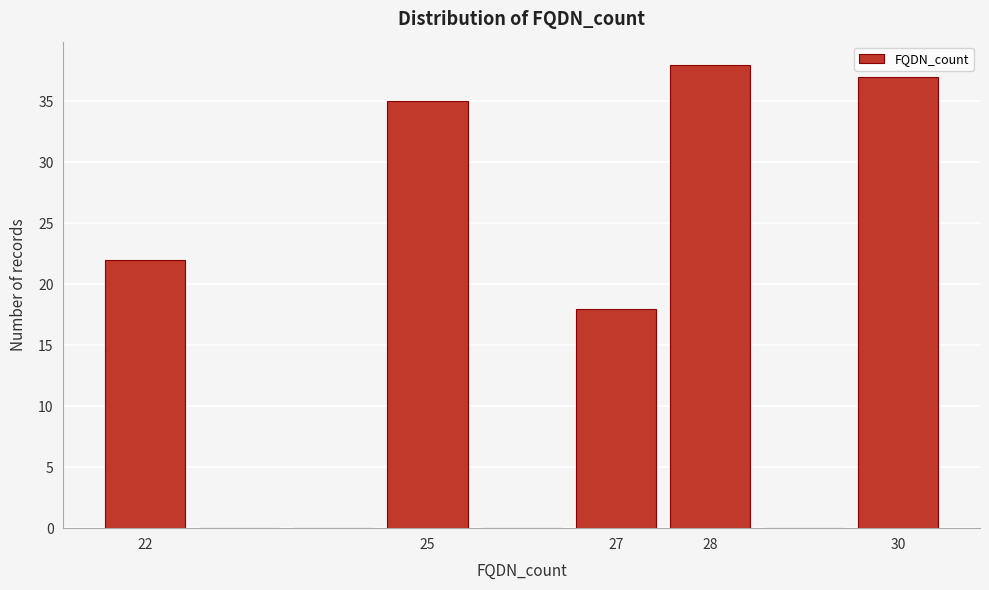

Which range on the x-axis has the tallest bar?

27.5 to 28.5